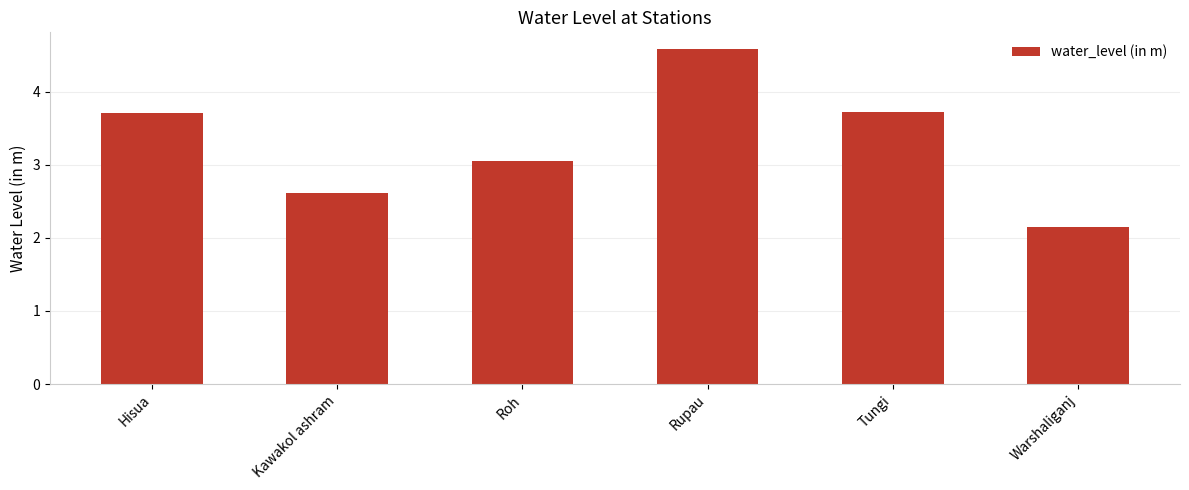

What position from the left is Kawakol ashram?

2